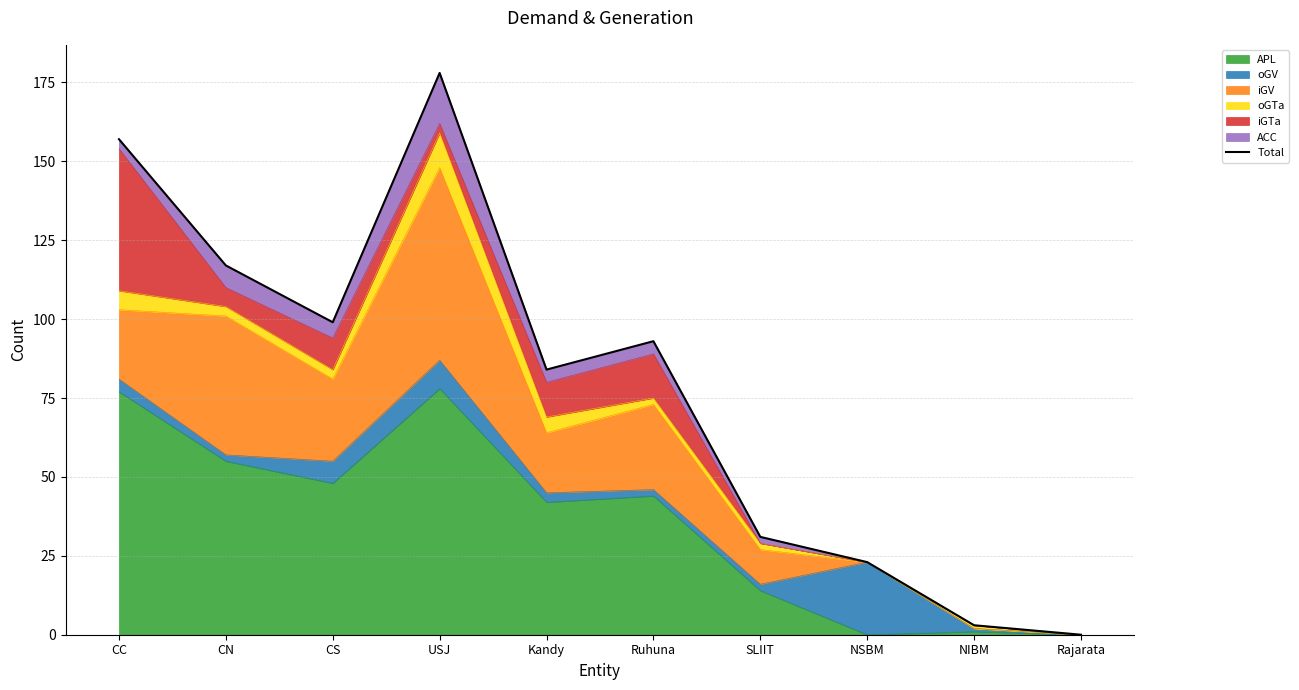

How many interior local peaks (higher than both neighbors) does the data have?

2